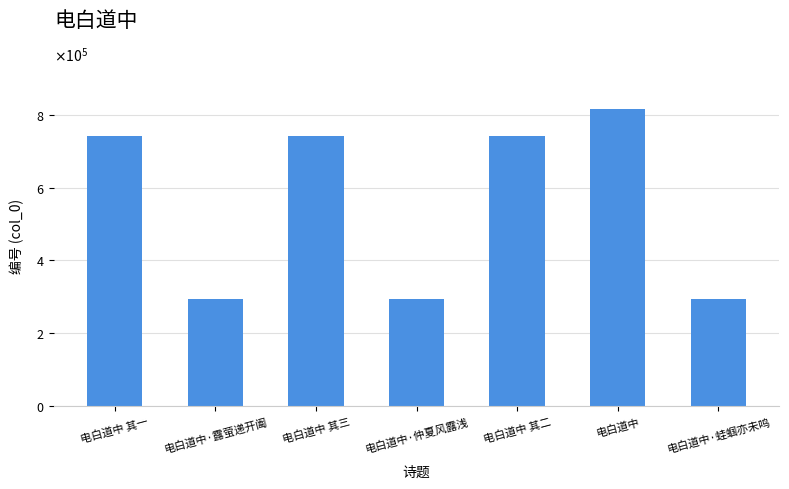

What is the change in value from 电白道中 其三 to 电白道中·蛙蝈亦未鸣?

-447098